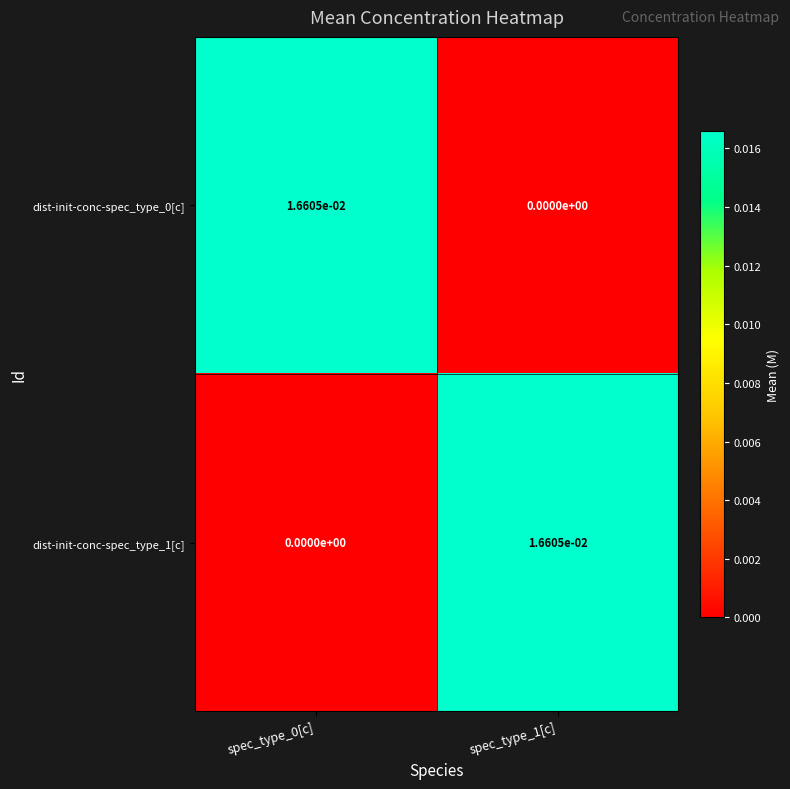

The value of dist-init-conc-spec_type_1[c] at spec_type_1[c] is 0.0. True or false?

True